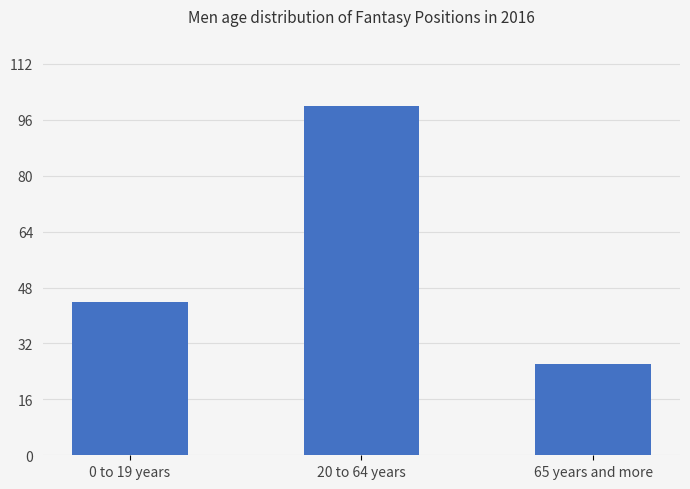

What is the greatest value displayed?

100